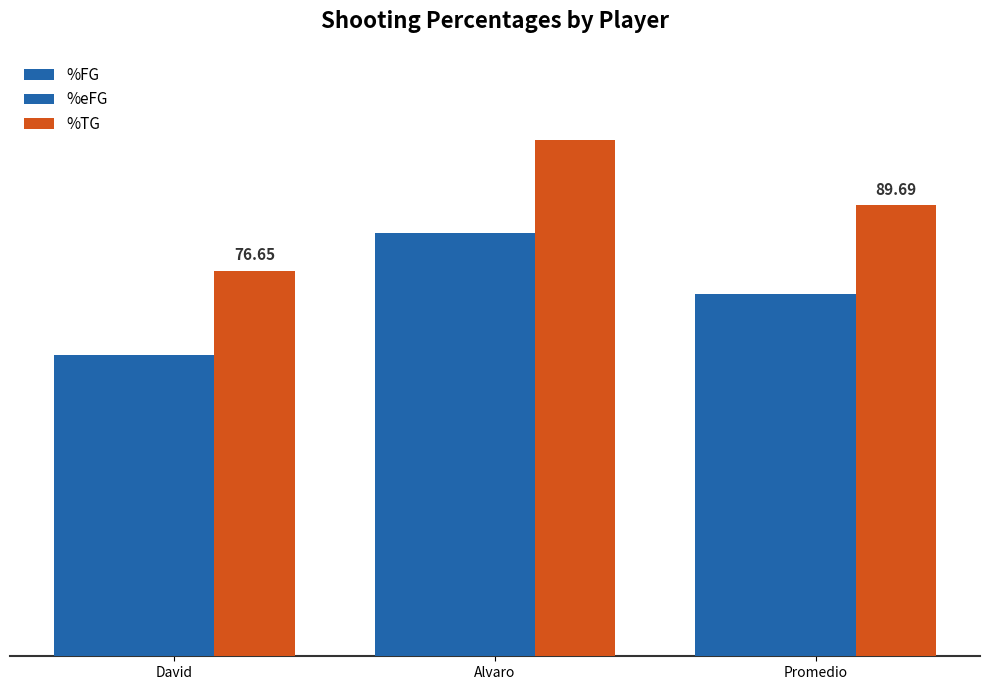

What is the maximum value shown in the chart?

102.7